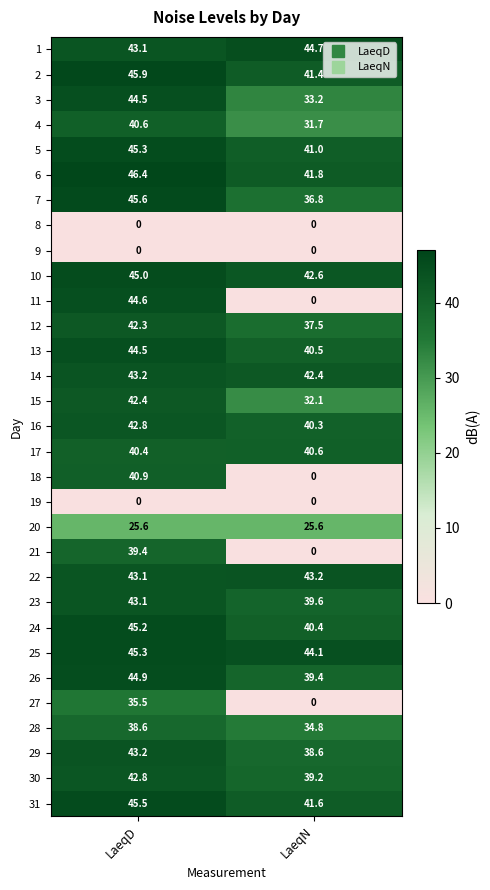

What is the sum of all 7 values?

82.4